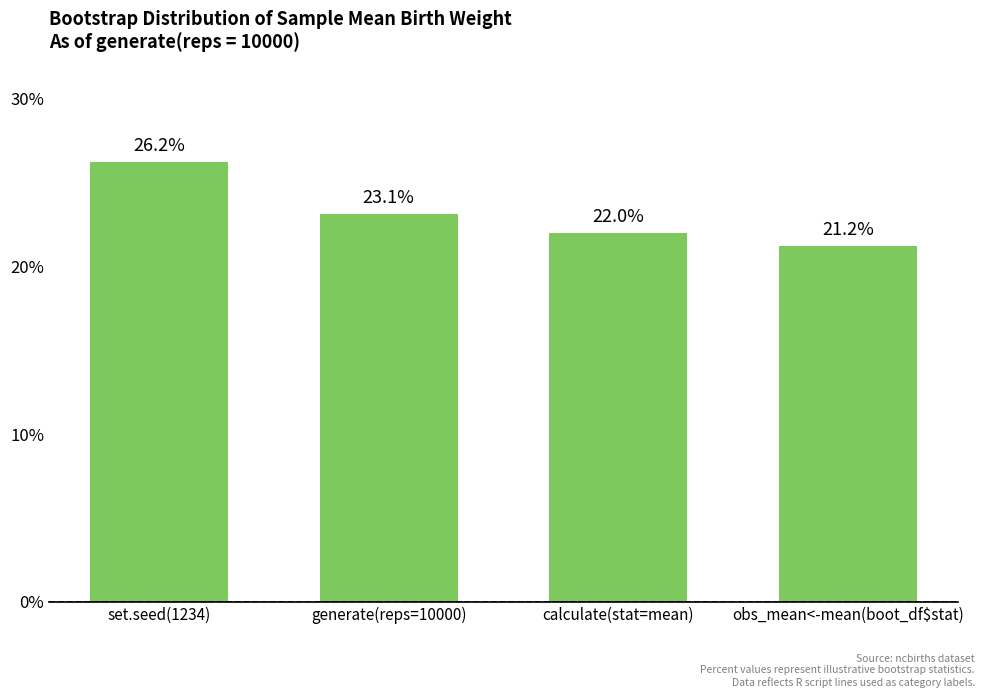

What is the label of the 4th bar from the left?

obs_mean<-mean(boot_df$stat)